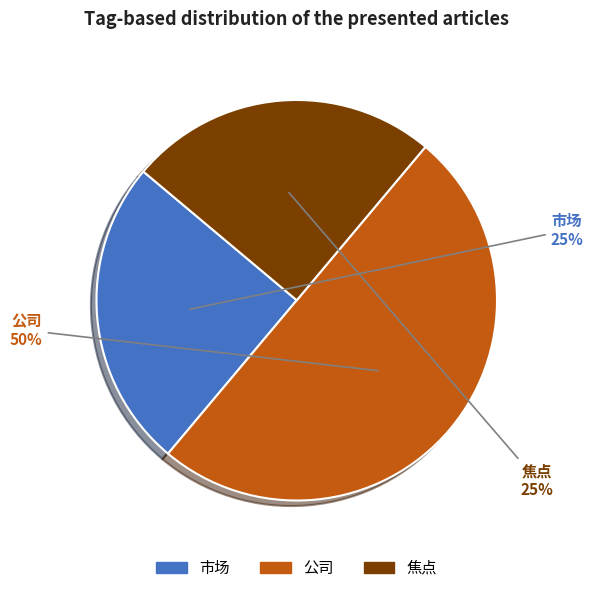

Is it true that 2745106 is 44% of the pie?

False